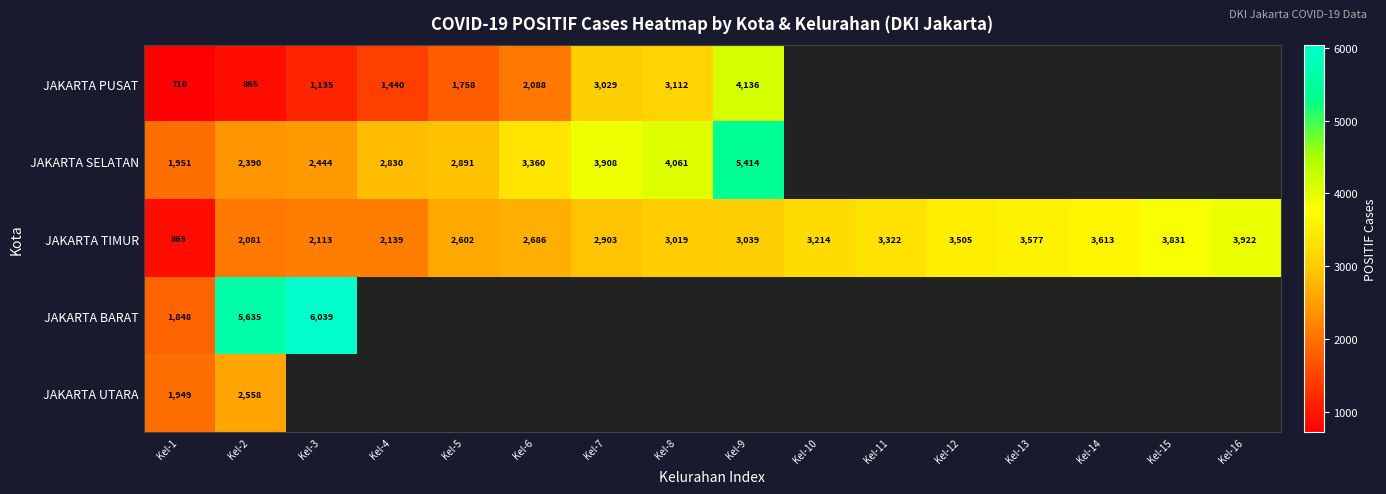

Which category has the highest value across all series?

Kel-3